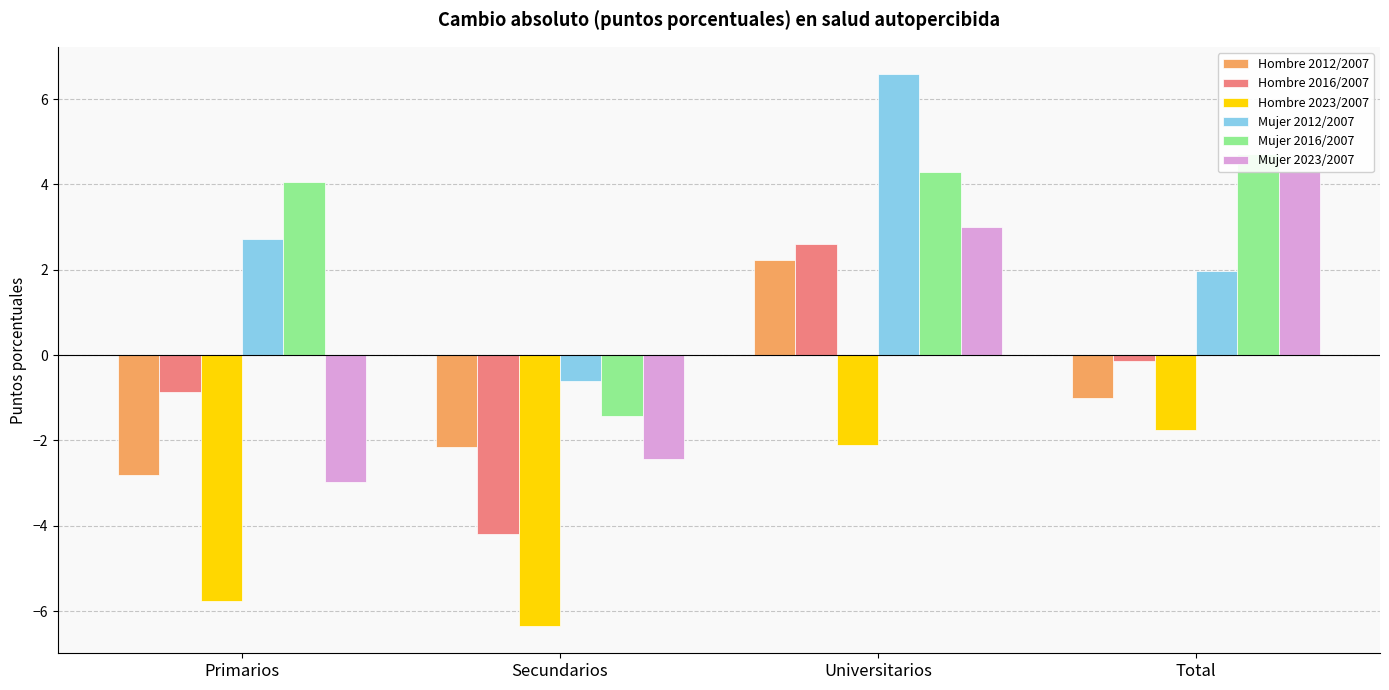

Reading left to right, list all the values displayed in this chart.

Hombre 2012/2007: -2.8	-2.2	2.2	-1.0
Hombre 2016/2007: -0.9	-4.2	2.6	-0.1
Hombre 2023/2007: -5.8	-6.3	-2.1	-1.8
Mujer 2012/2007: 2.7	-0.6	6.6	2.0
Mujer 2016/2007: 4.1	-1.4	4.3	4.7
Mujer 2023/2007: -3.0	-2.4	3.0	4.3